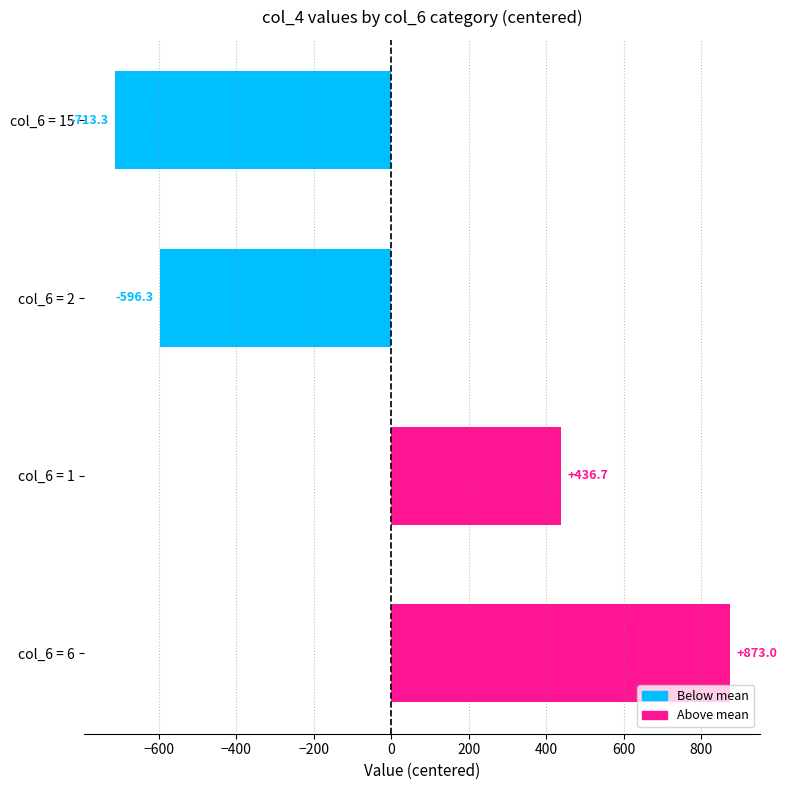

Which has a higher value, col_6 = 15 or col_6 = 6?

col_6 = 6